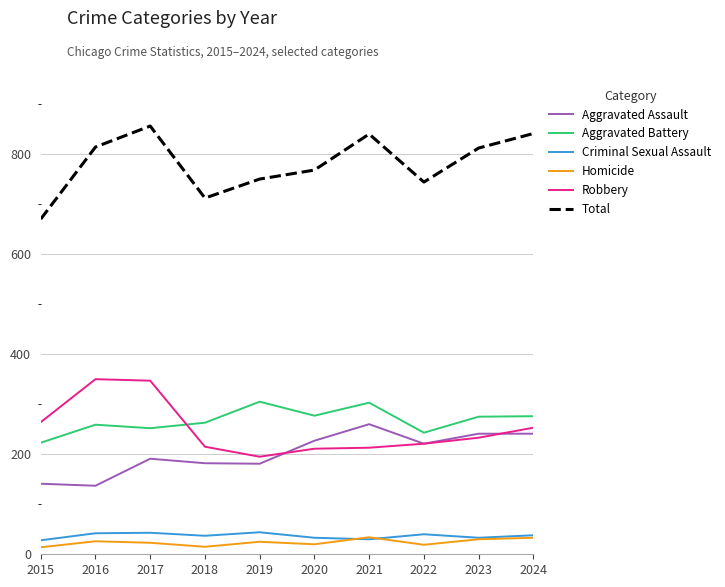

The Total series shows 856 at 2017. True or false?

True